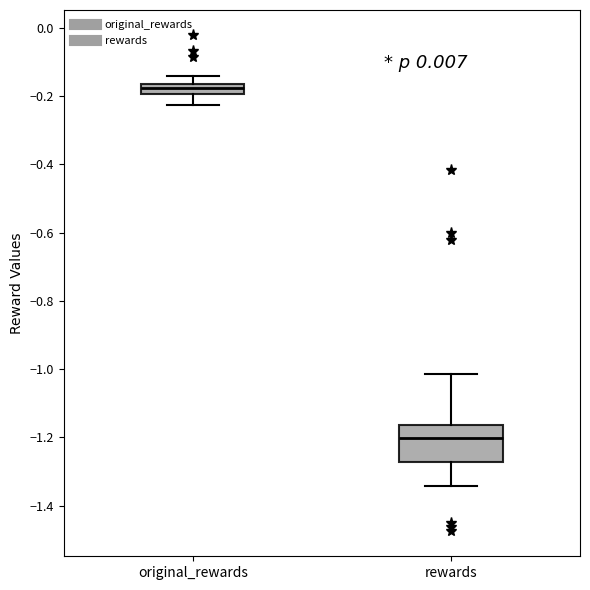

Comparing the boxes themselves (not the whiskers), which one is the tallest?

rewards